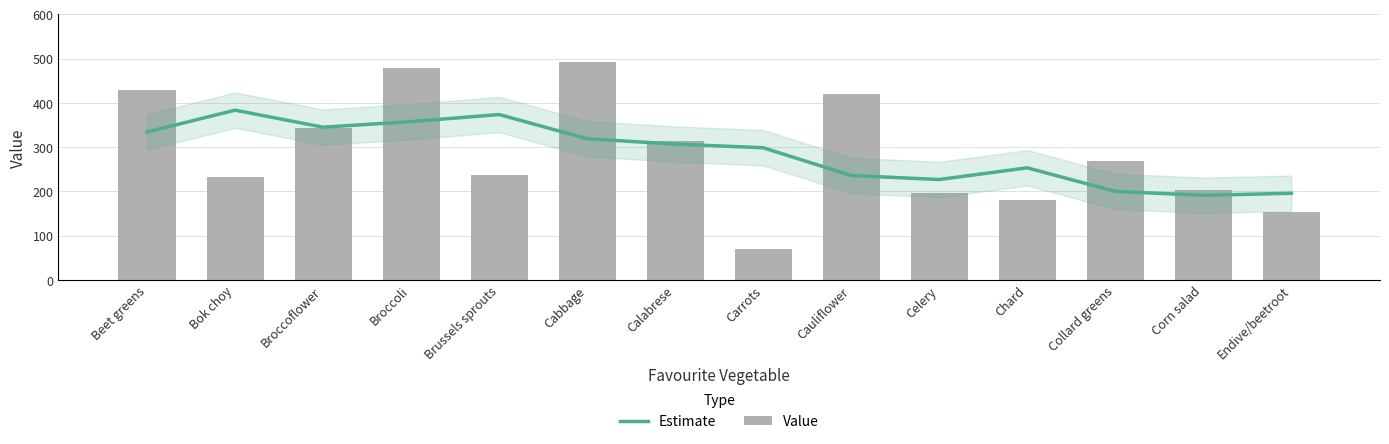

Reading left to right, what are all the values shown in this chart?

Estimate: 334.3	383.5	345.1	357.8	373.7	319.0	307.0	298.7	236.0	227.0	253.4	200.1	191.3	195.9
Value: 430.1	233.5	344.4	479.5	238.0	493.4	313.2	71.1	419.1	196.9	179.6	268.3	202.8	152.9